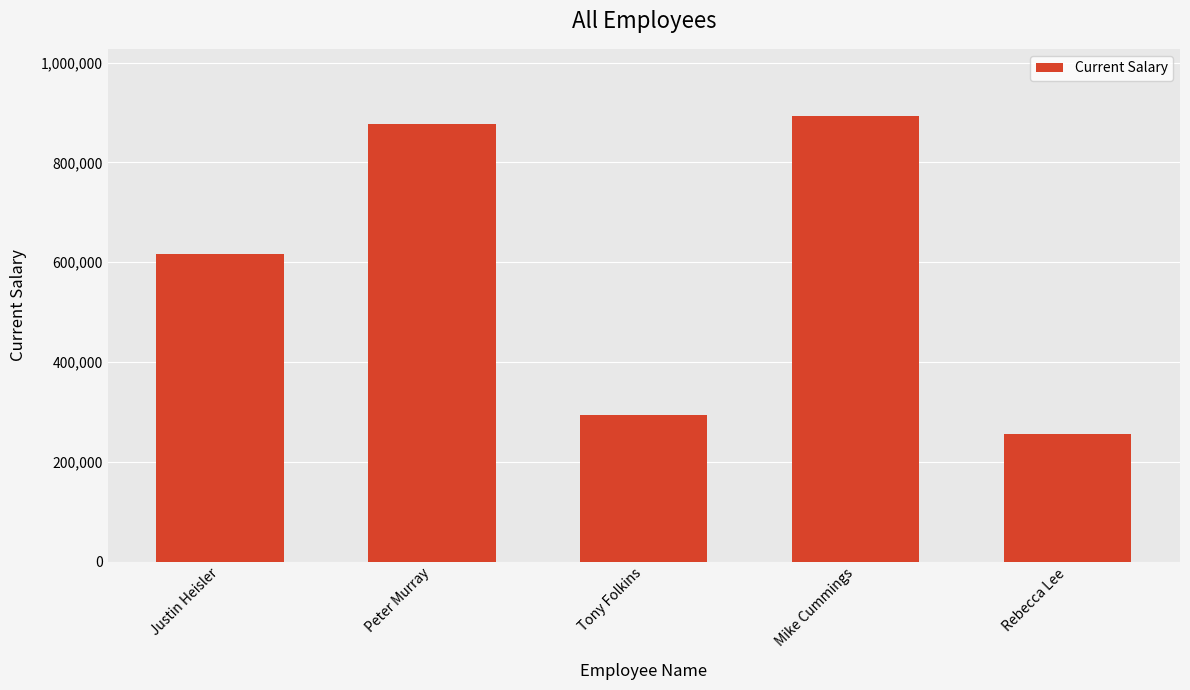

Which label corresponds to the smallest value in the chart?

Rebecca Lee